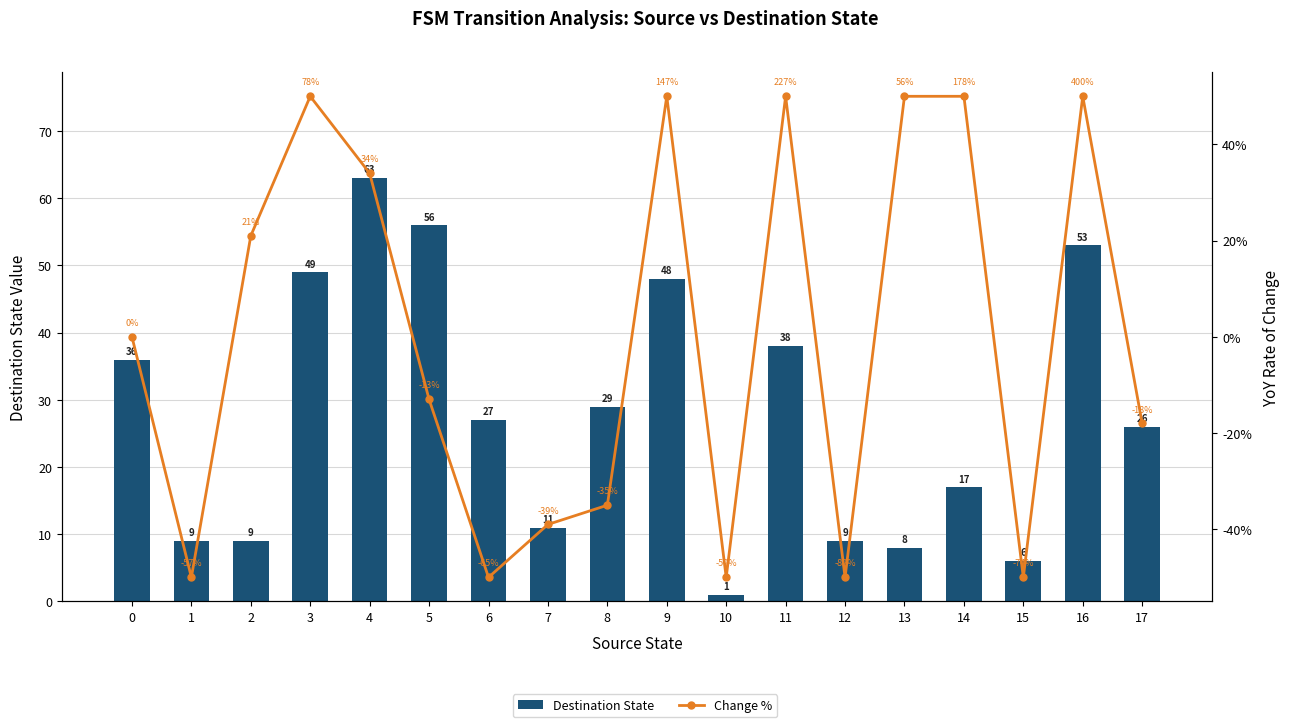

Which series has the largest total across all categories?

Destination State